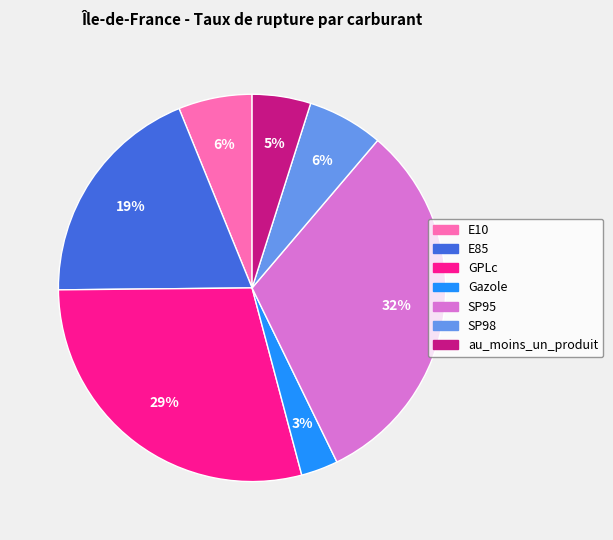

Which has a higher value, SP95 or SP98?

SP95